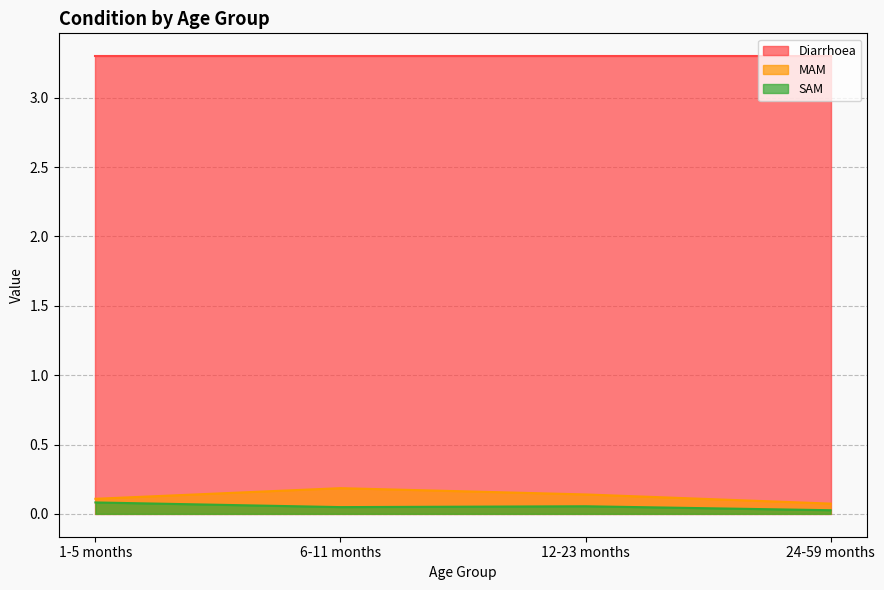

What is the label of the 4th point from the right?

1-5 months